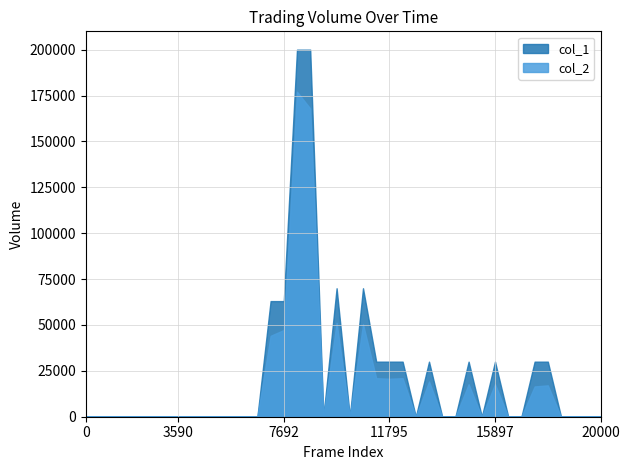

True or false: col_2 and col_1 intersect in this chart.

False